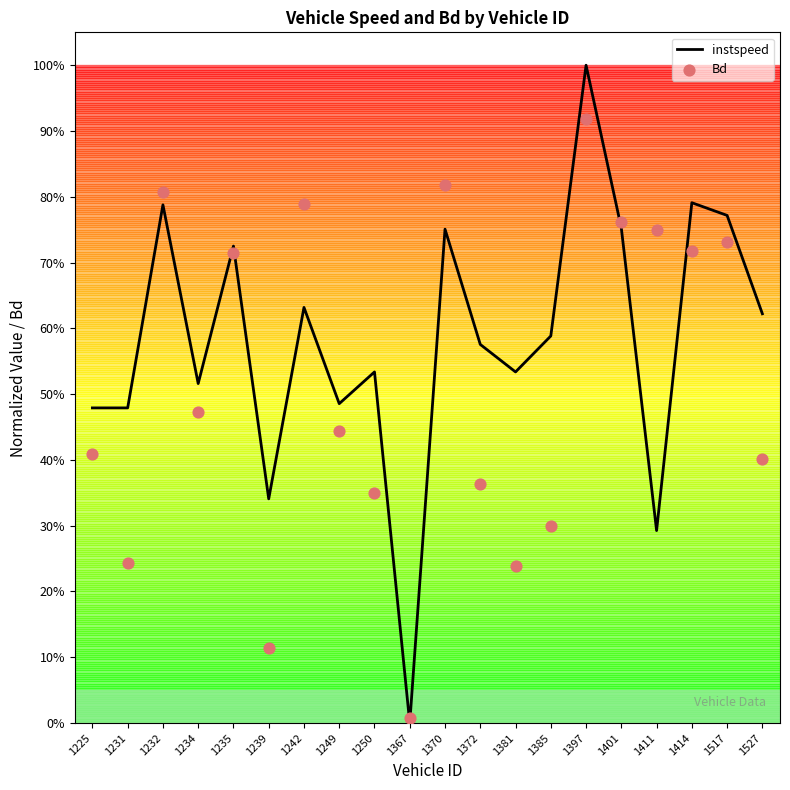

Which series has the largest total across all categories?

instspeed